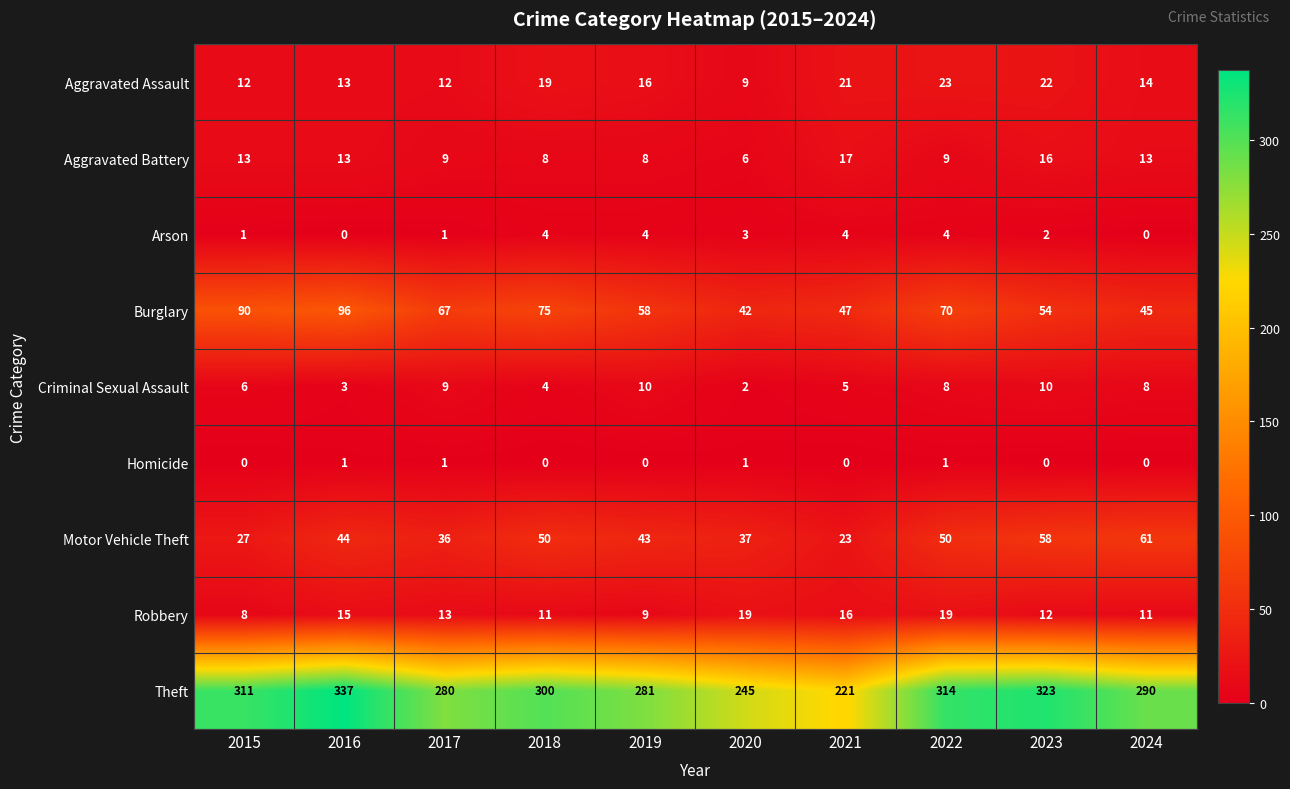

Is it true that Criminal Sexual Assault equals 10 at 2019?

True